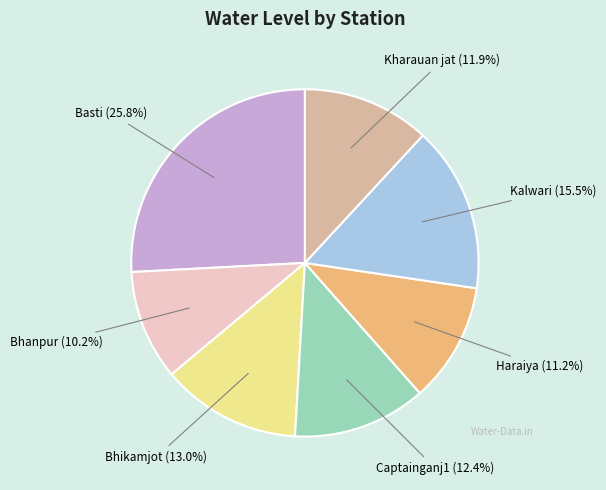

True or false: Bhanpur accounts for 1% of the total.

False